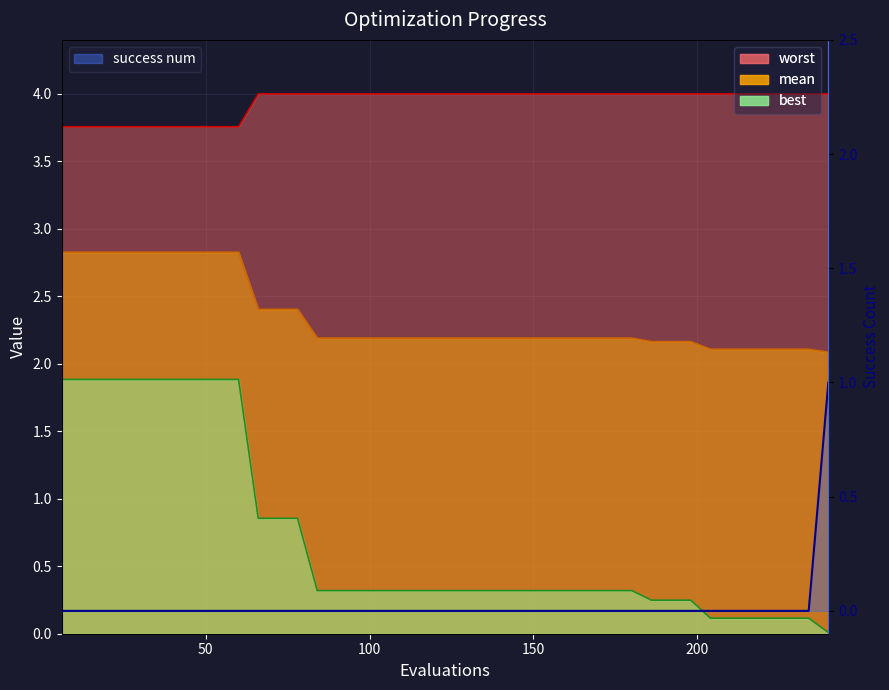

At how many categories does at least one series exceed 0?

40